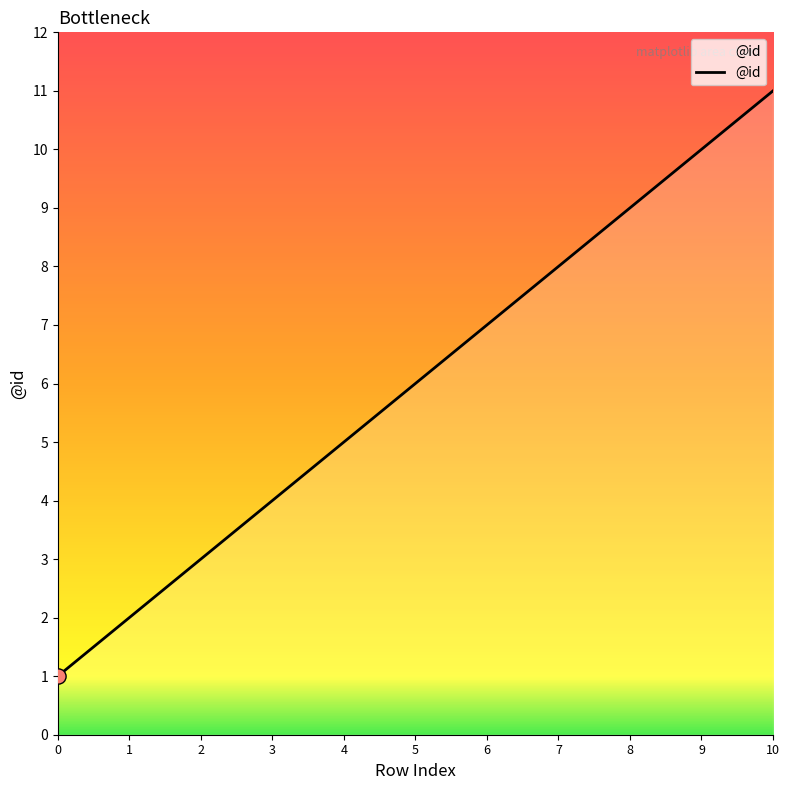

What is the ratio of the value at 10 to the value at 6?

1.6